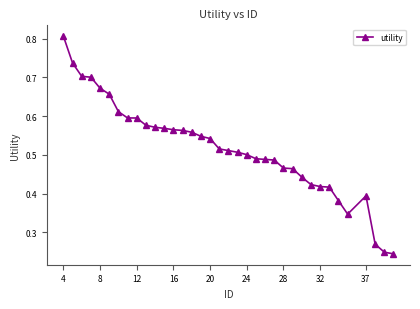

Count the values in the range 0 to 1.

36